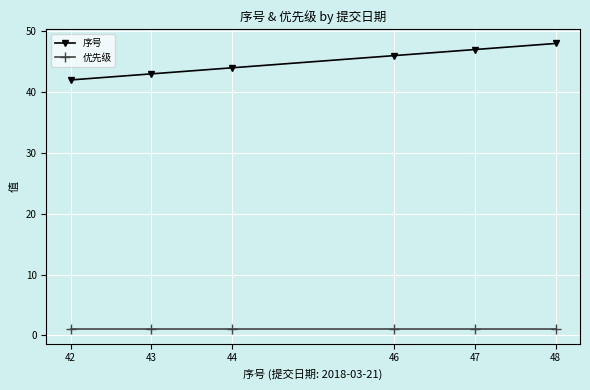

Is this an area chart (filled region under the line)?

No